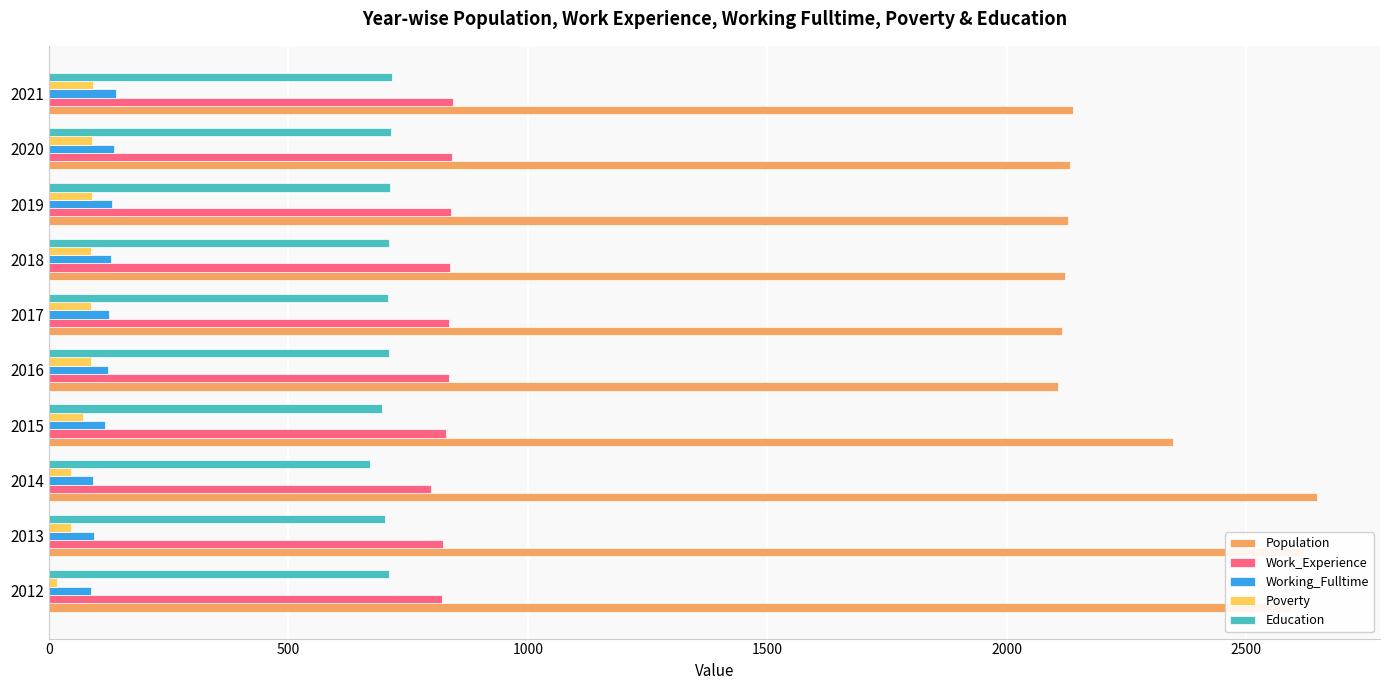

What is the average value of the Population series?

2295